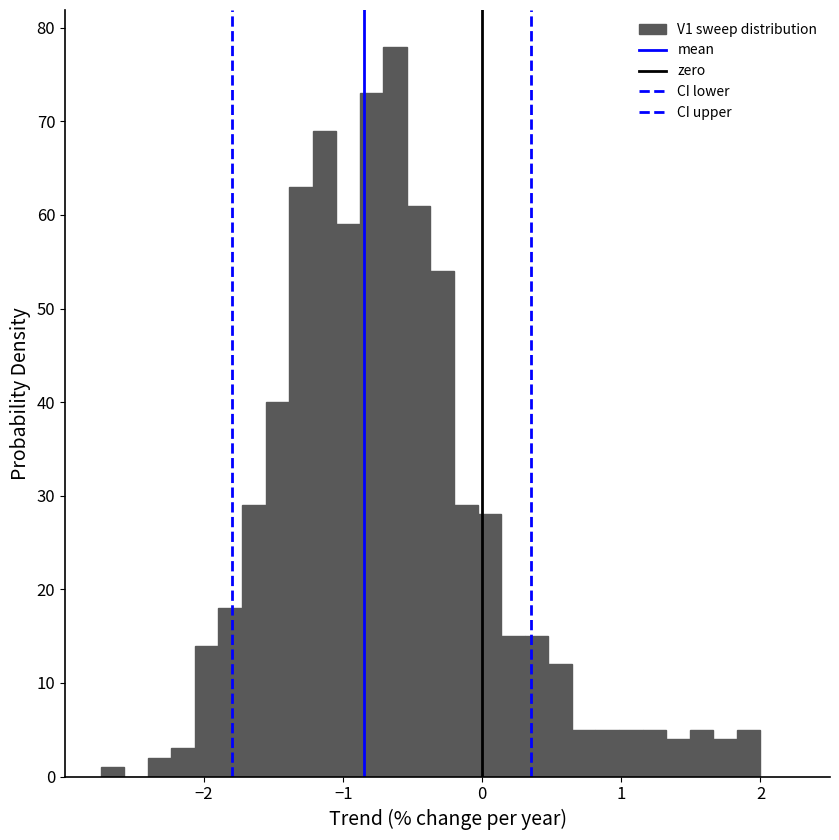

Around what value on the x-axis is the tallest bar? Give the approximate position of its centre, as read against the axis.

-0.6